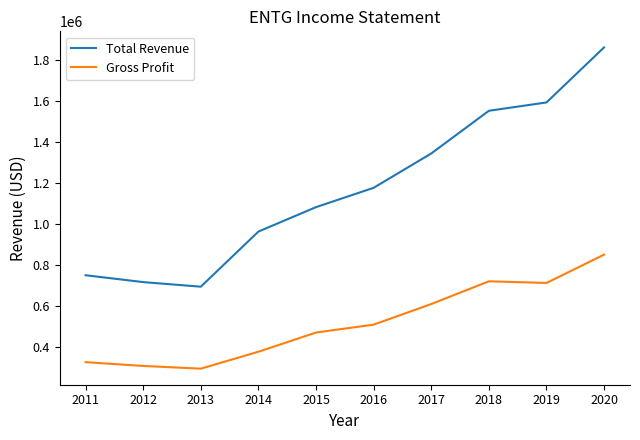

What is the maximum value shown in the chart?

1859300